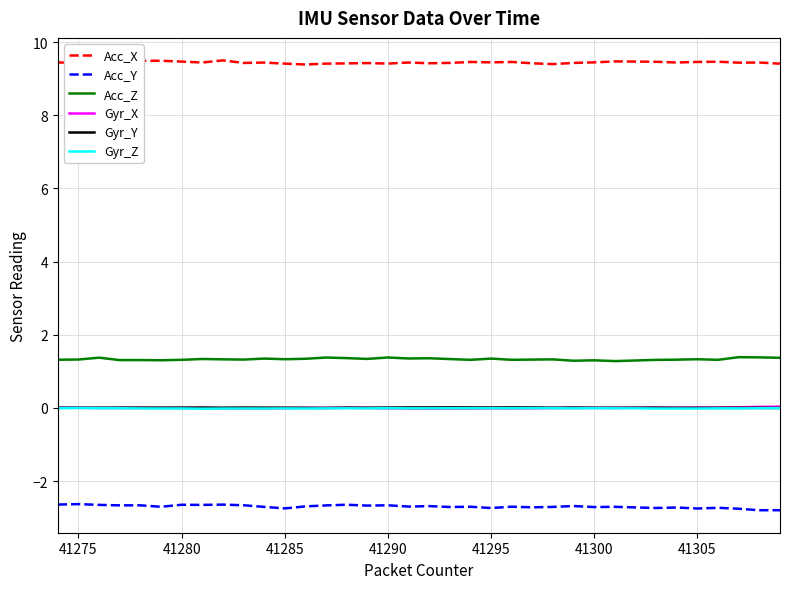

Which series has the largest total across all categories?

Acc_X